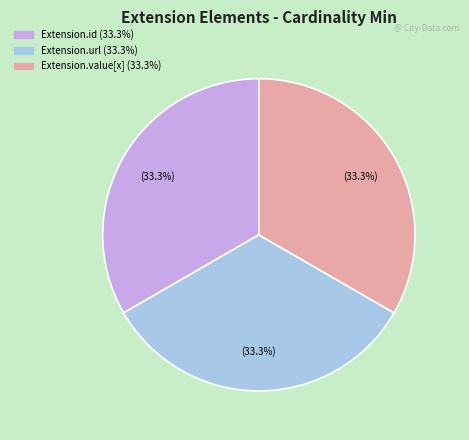

Is there any slice that represents more than half of the pie?

No